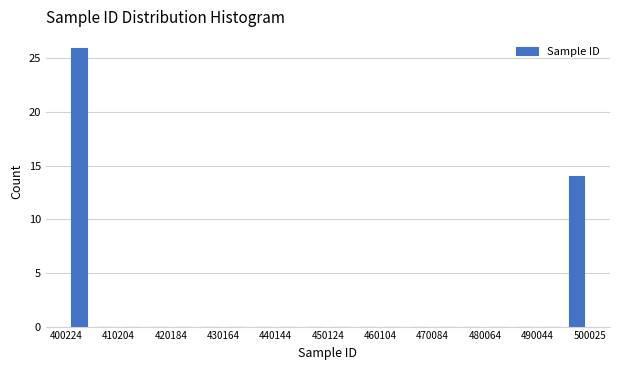

What is the height of the bar covering 495000 to 500000 on the x-axis? Neither the bar edges nor the heights are printed on the chart, so give them approximately, as read against the axes.

14